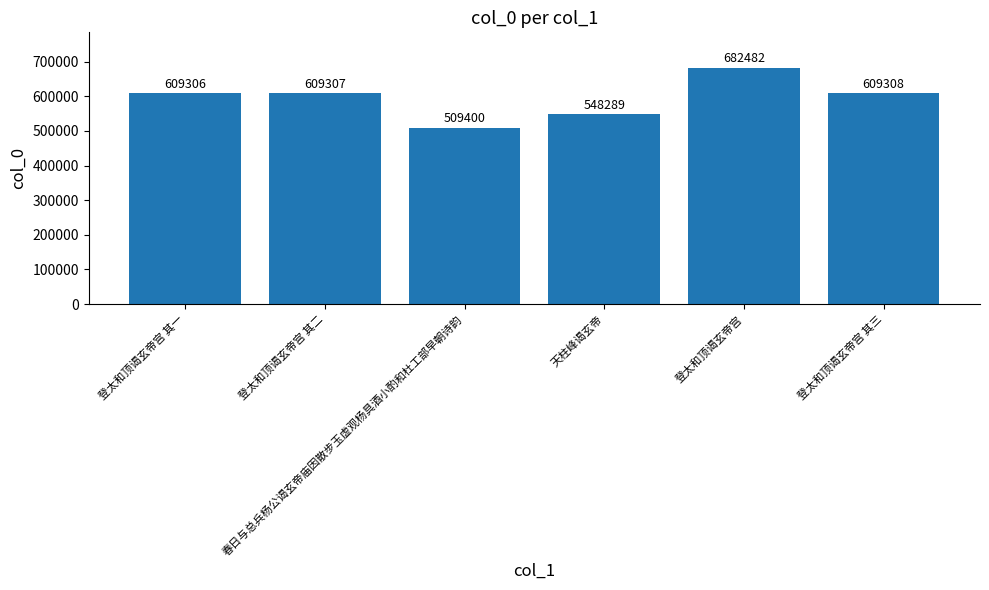

Rank the categories by value from highest to lowest.

登太和顶谒玄帝宫, 登太和顶谒玄帝宫 其三, 登太和顶谒玄帝宫 其二, 登太和顶谒玄帝宫 其一, 天柱峰谒玄帝, 春日与总兵杨公谒玄帝庙因散步玉虚观杨具酒小酌和杜工部早朝诗韵